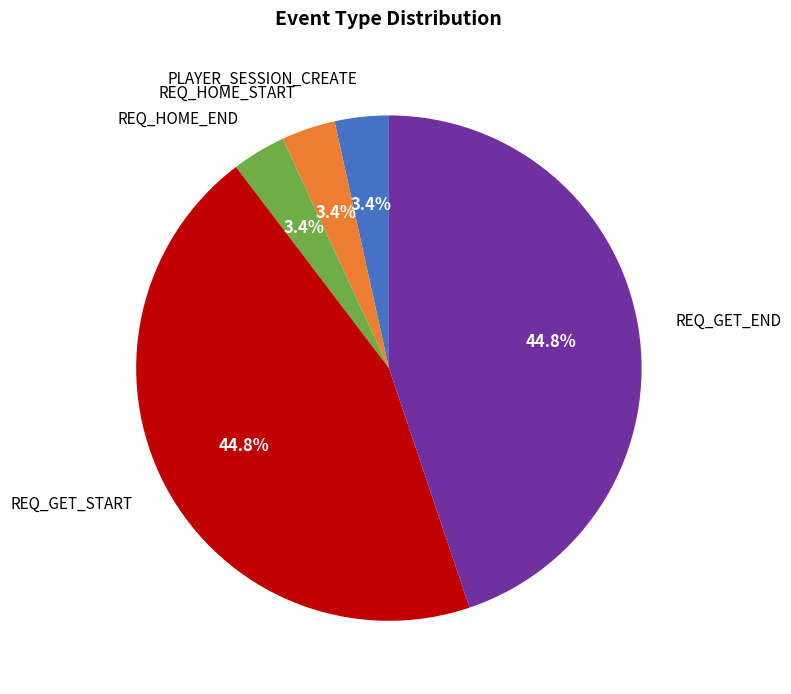

Is there any slice that represents more than half of the pie?

No